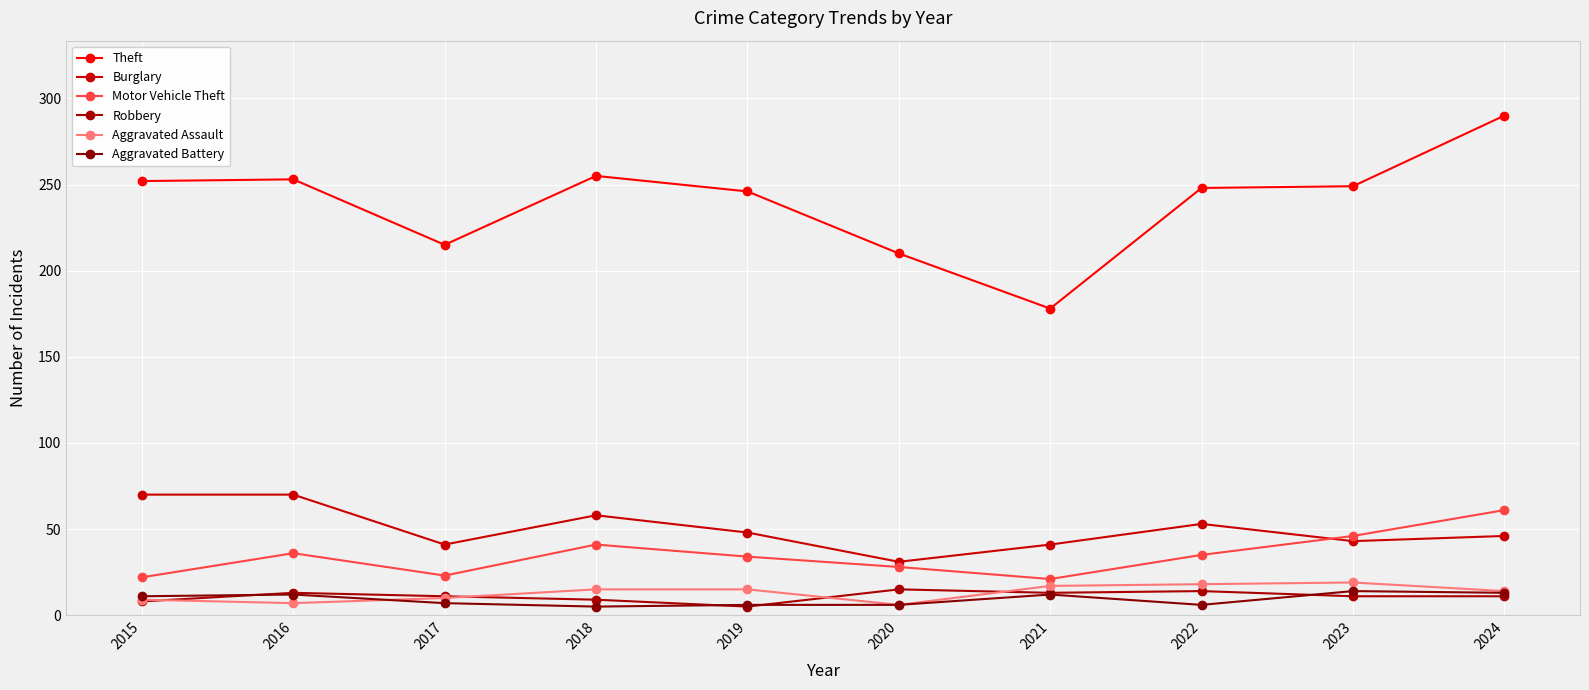

What is the sum of the Robbery values at 2015 and 2019?

13